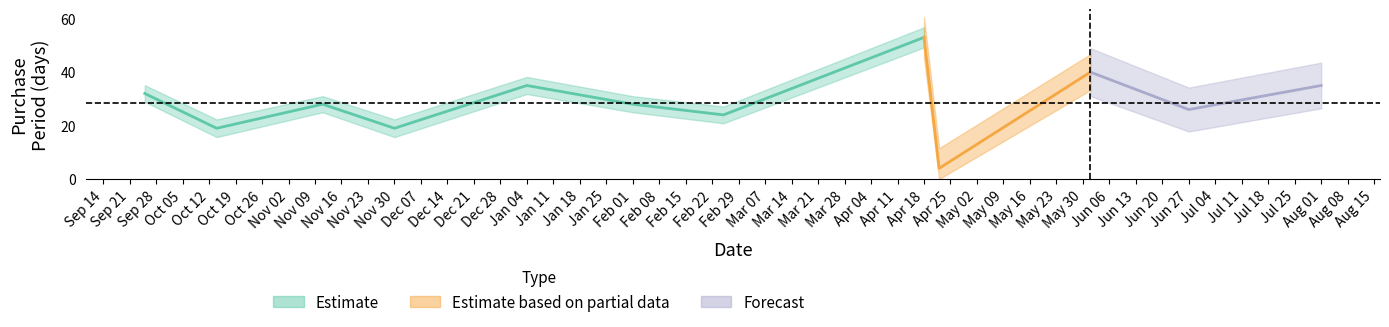

How many points are lower than both their immediate neighbors (excluding endpoints)?

5